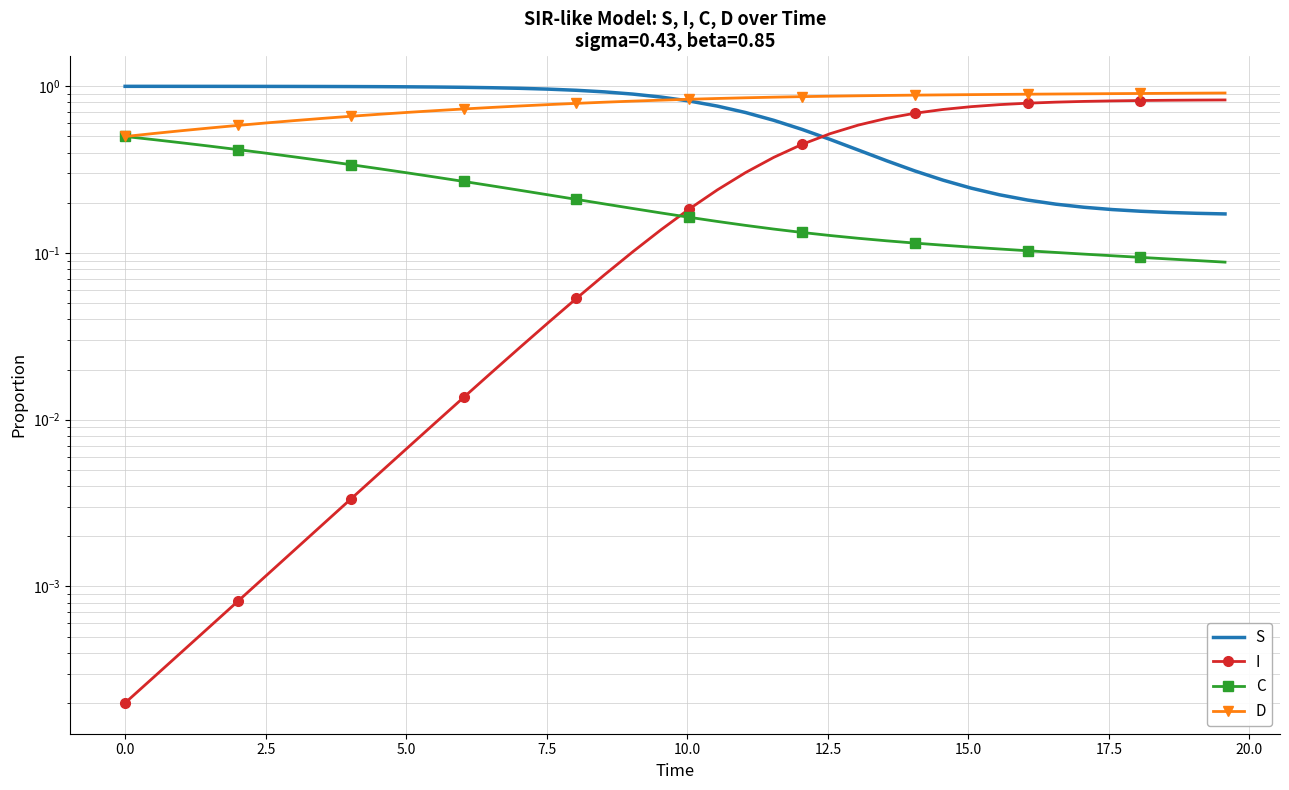

True or false: D and C intersect in this chart.

False